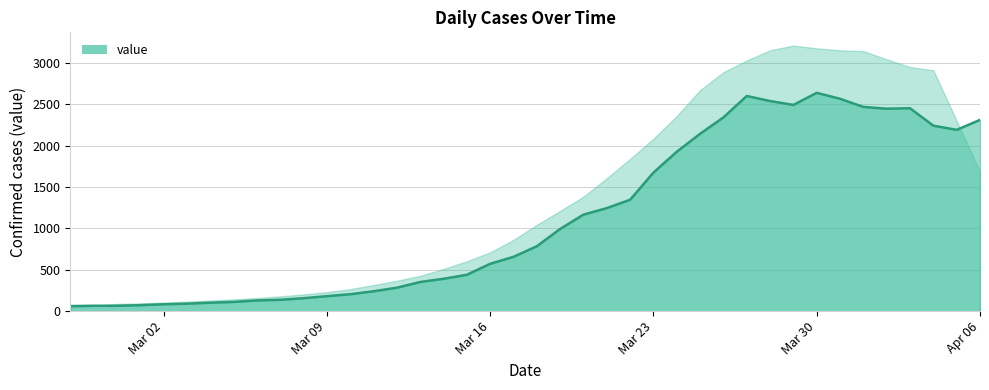

What is the difference between the values at 2020-03-05 and 2020-03-20?

1055